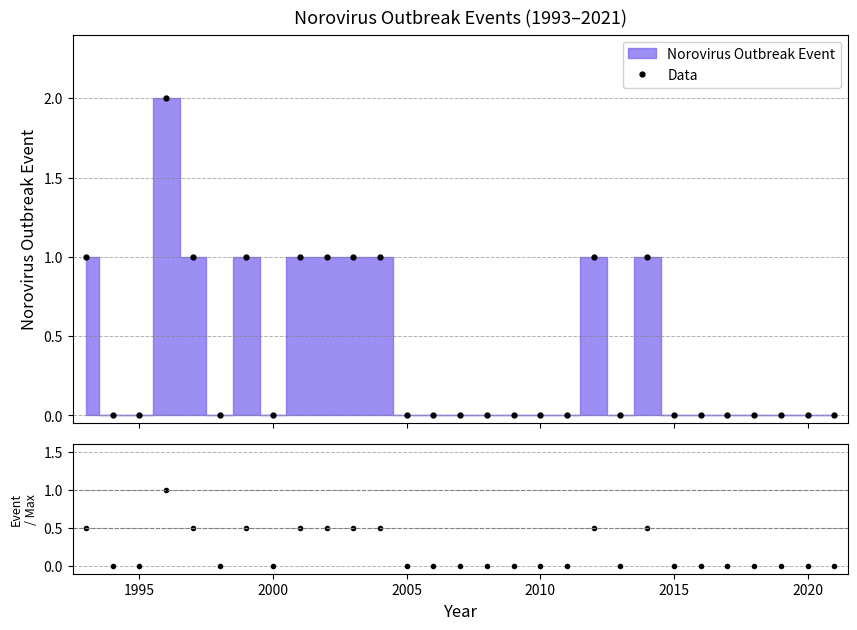

True or false: Data has more than 0 interior local peaks.

True